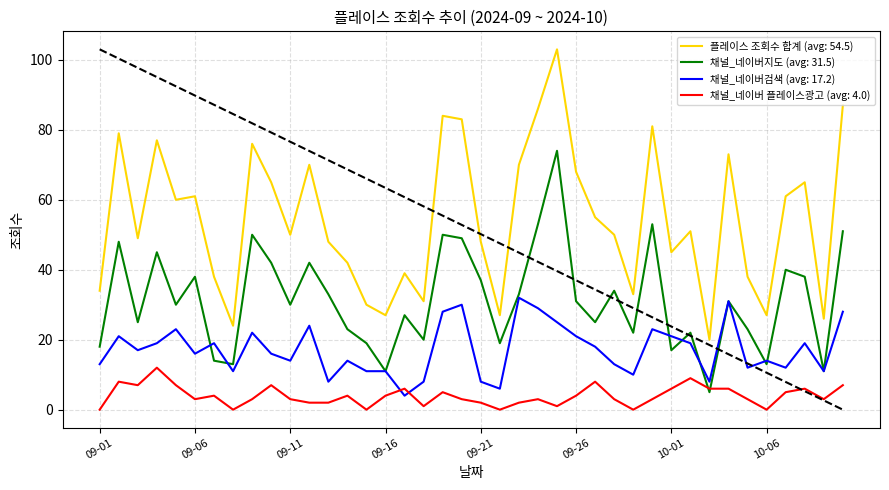

Which series has the largest total across all categories?

플레이스 조회수 합계 (avg: 54.5)